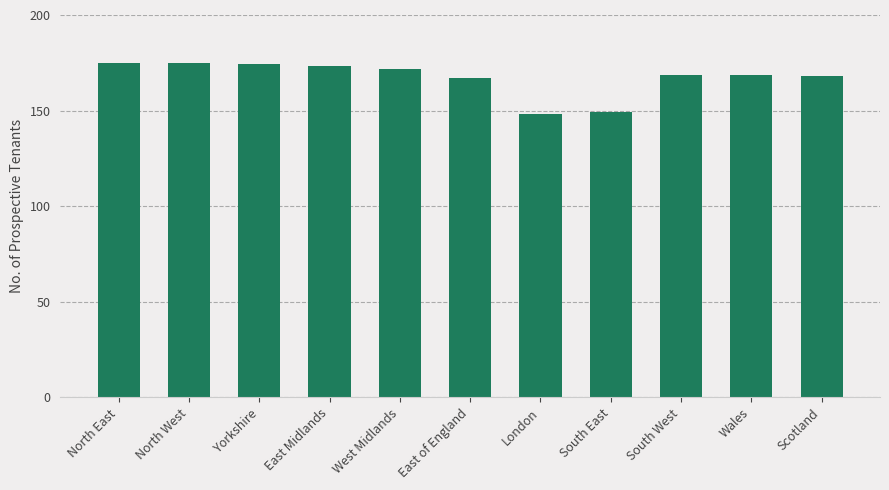

What is the change in value from West Midlands to Scotland?

-4.0